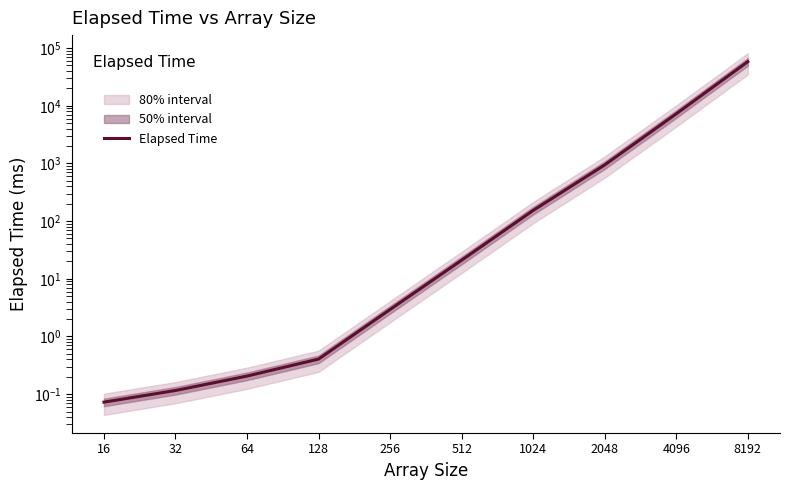

How many series are shown in this chart?

1